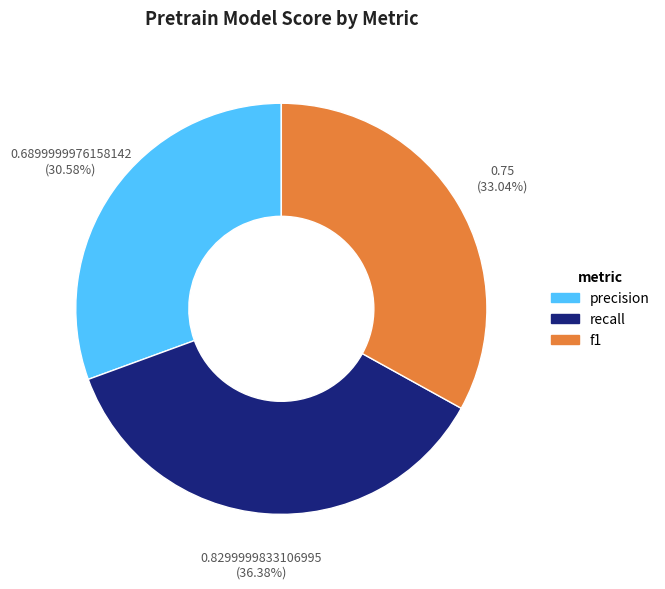

The f1 slice represents 48% of the pie. True or false?

False